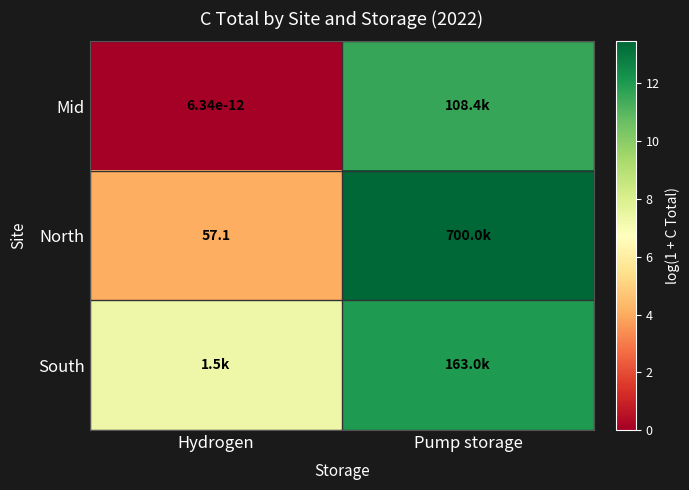

What is the approximate value of South at Pump storage?

12.0